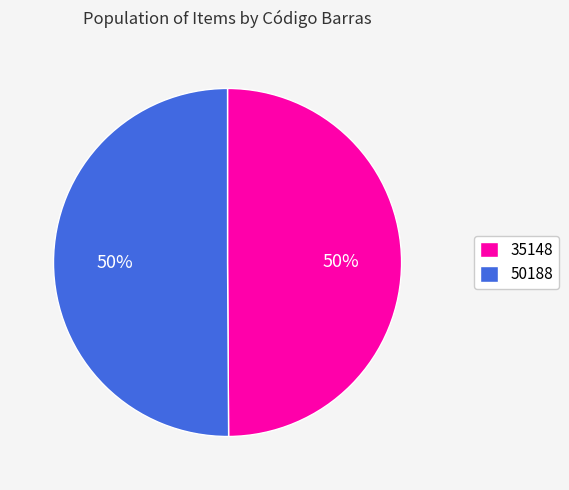

True or false: 35148 accounts for 50% of the total.

True